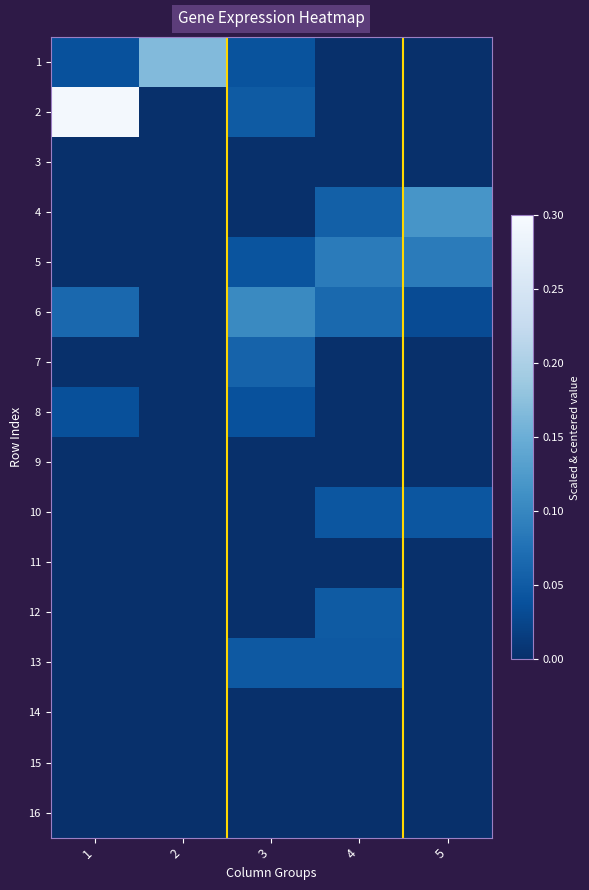

Which series has the largest range (max minus min)?

2